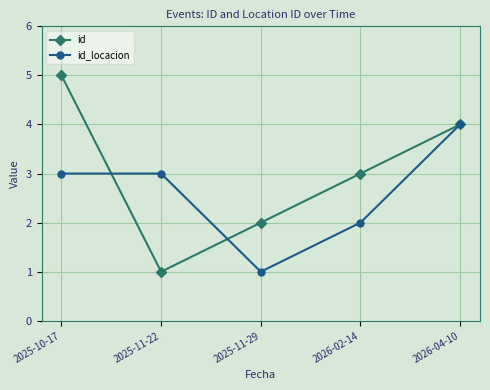

How many values in the id series are below 3?

2